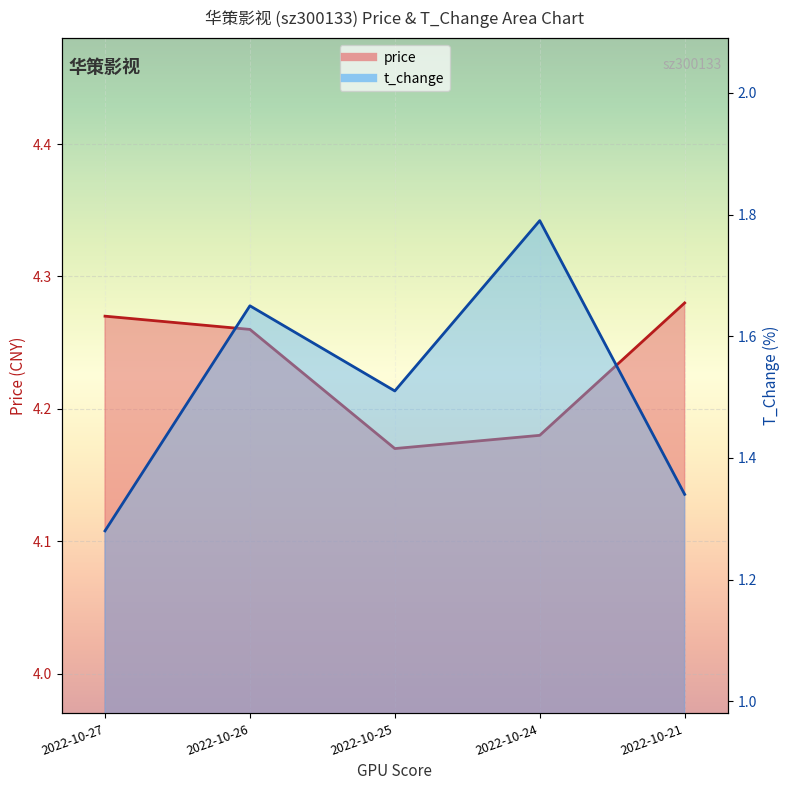

The value of t_change at 2022-10-21 is 1.3. True or false?

True